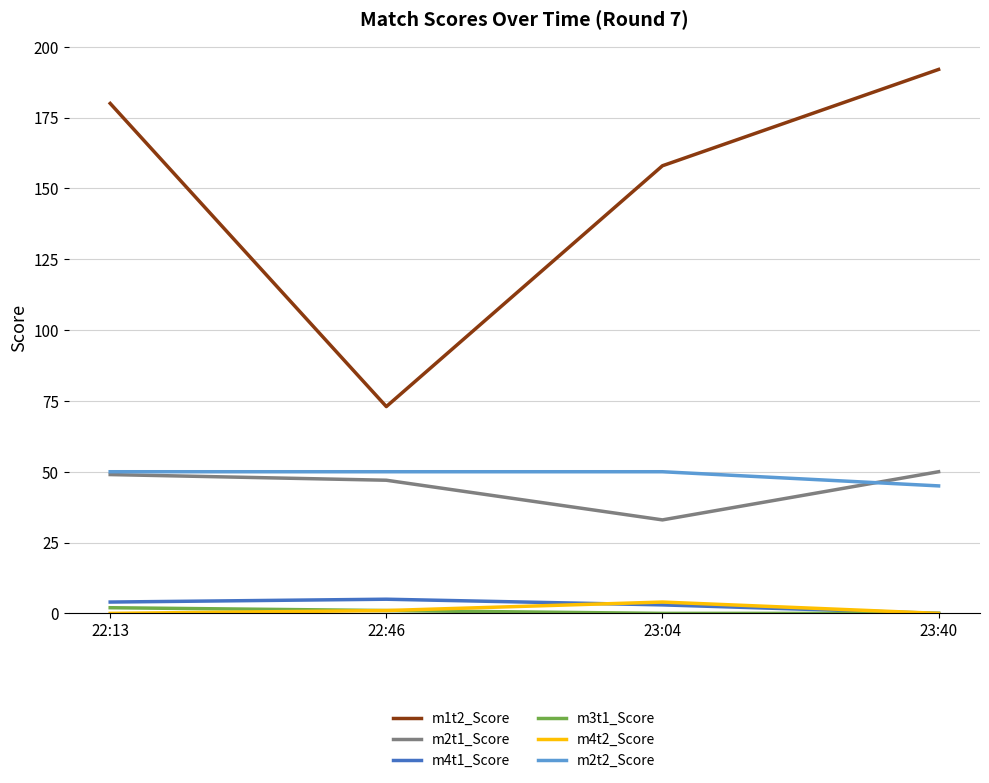

What is the average value of the m2t2_Score series?

49